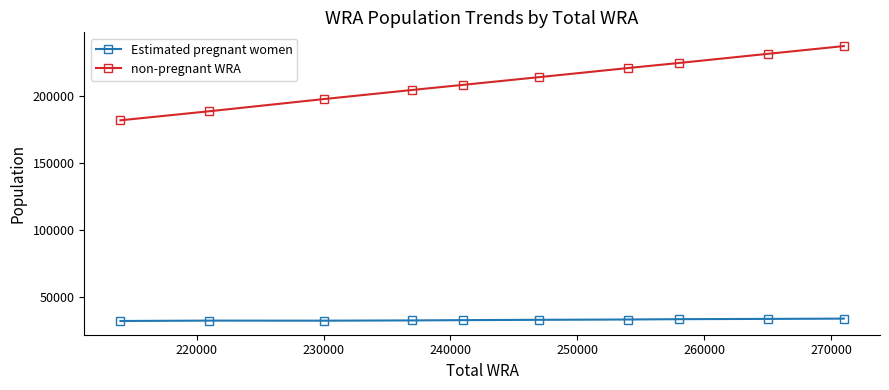

List the series in order of their peak value, highest first.

non-pregnant WRA, Estimated pregnant women